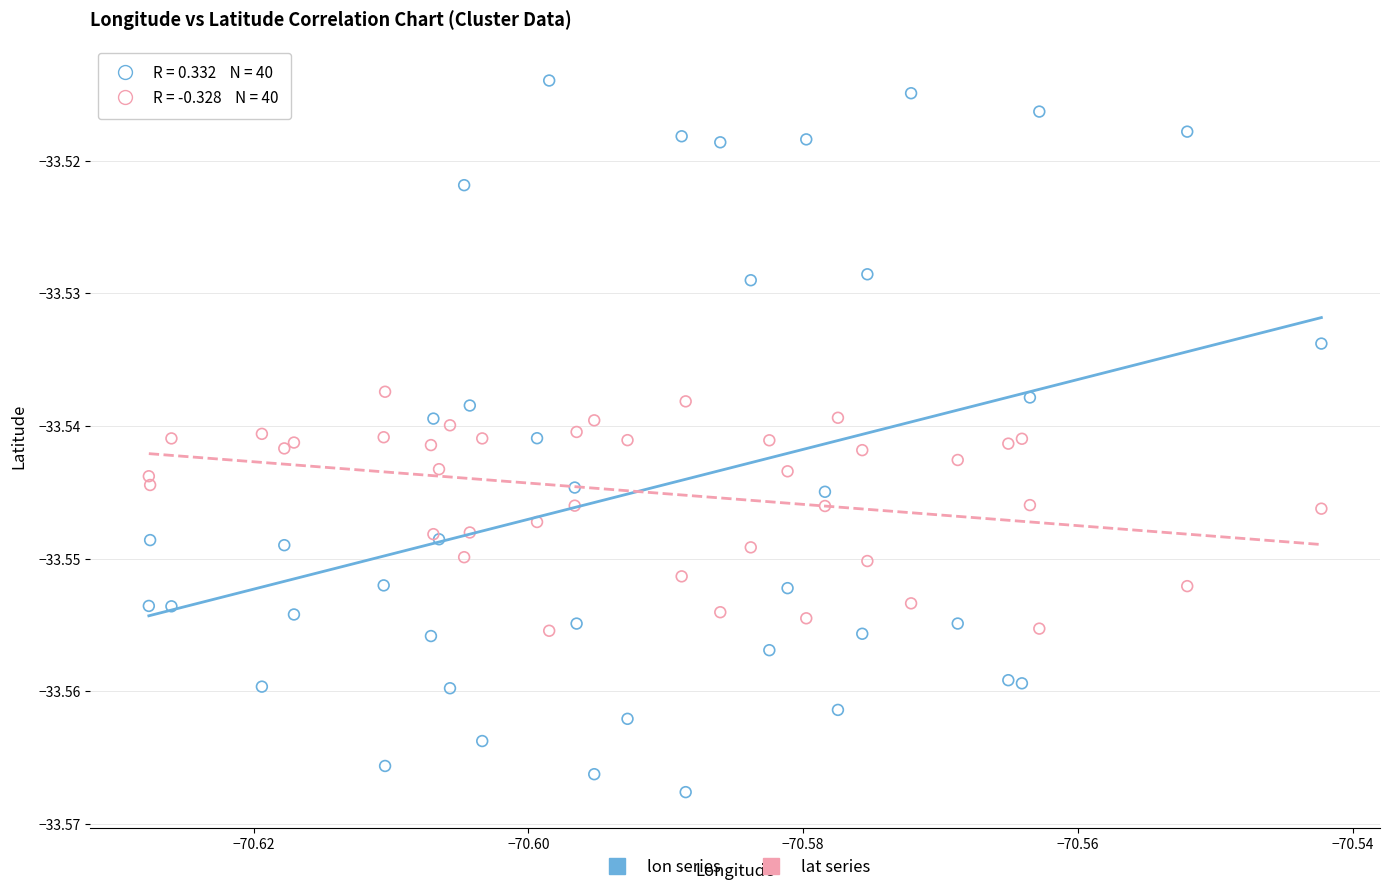

Which series reaches the minimum Y coordinate?

lon series